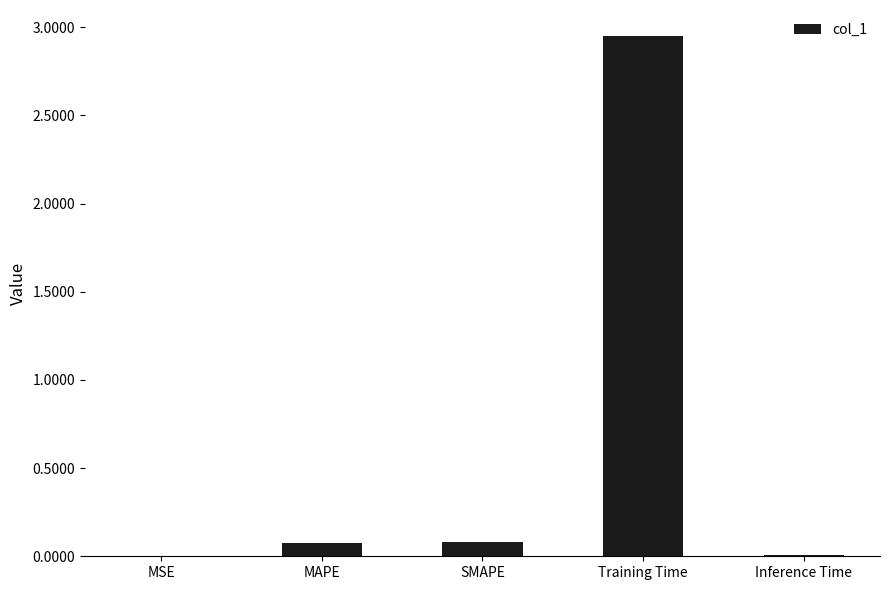

Is it true that the value at Inference Time is 0.0?

True